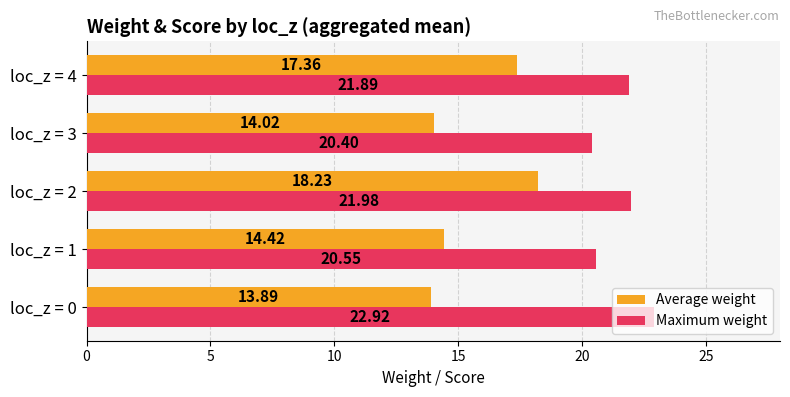

Which series has the largest range (max minus min)?

Average weight